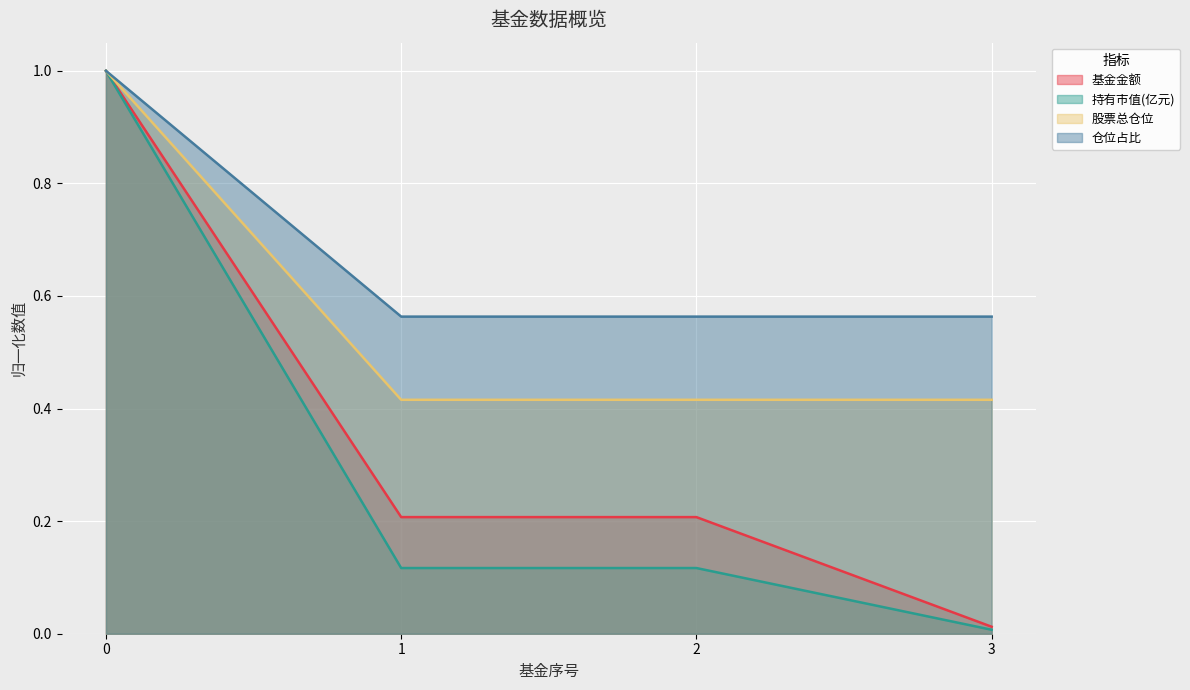

At how many categories does at least one series exceed 0?

4